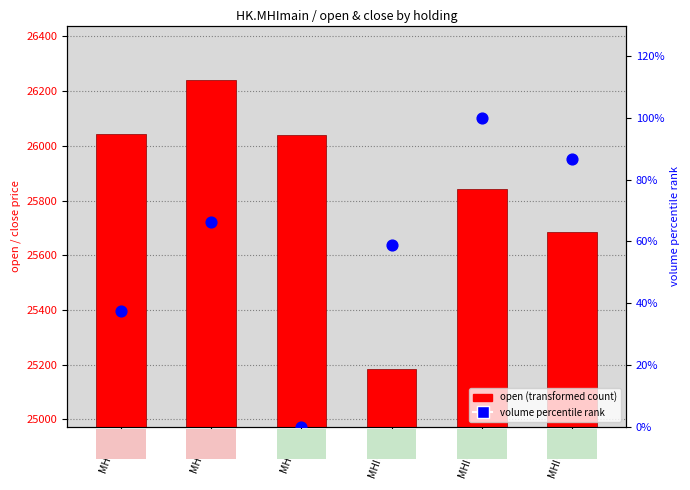

Which series reaches the maximum Y coordinate?

open (transformed count)